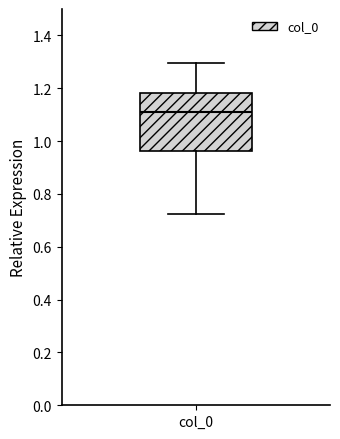

Transcribe this box plot: give where the median line is, the range the box spans, and where the two whiskers end, as read against the y-axis. The values are not printed on the chart, so give them approximately, as read against the axis.

median 1.10, box 0.96 to 1.18, whiskers 0.72 to 1.30